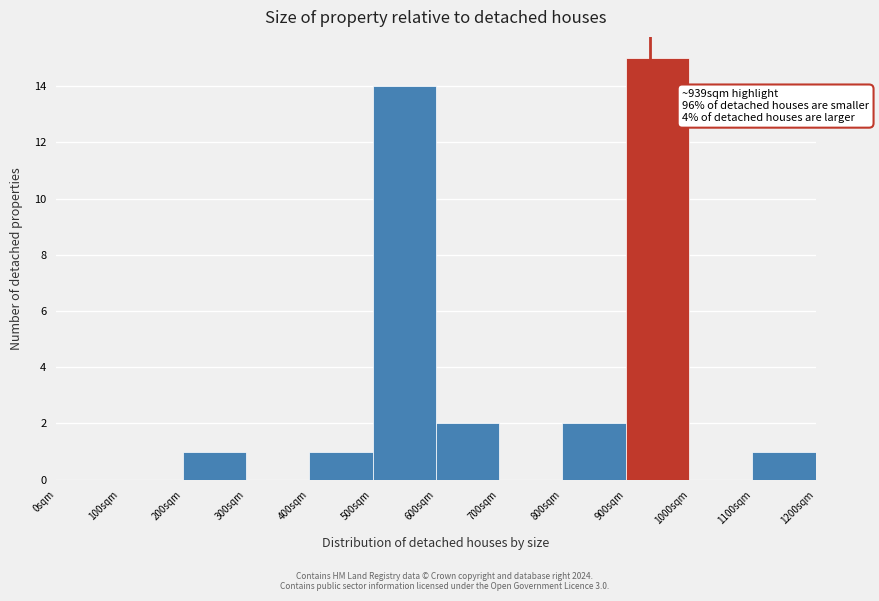

Over which range of the x-axis is the bar tallest?

900 to 1000